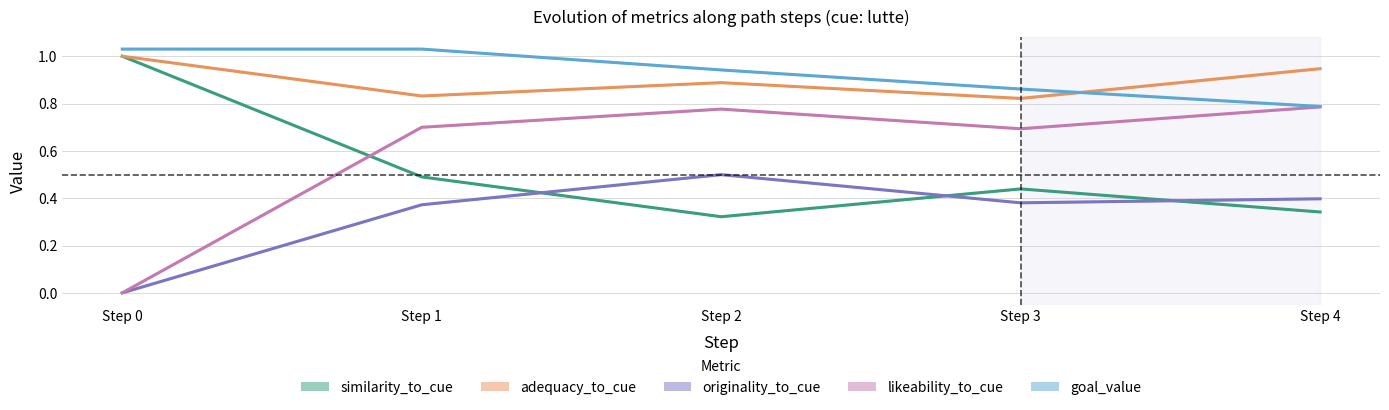

Is it true that likeability_to_cue equals 0.8 at Step 4?

True